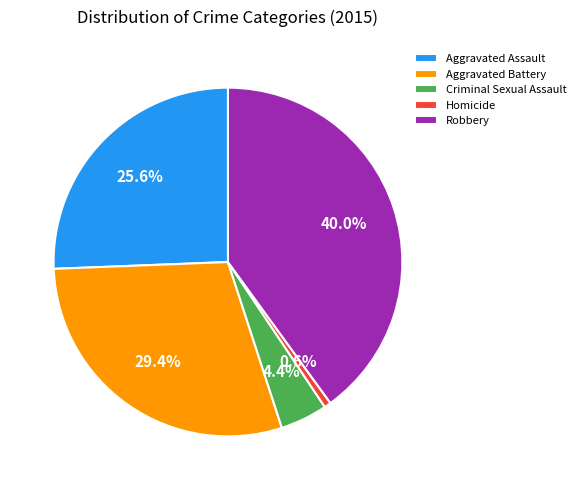

True or false: Aggravated Battery accounts for 39% of the total.

False